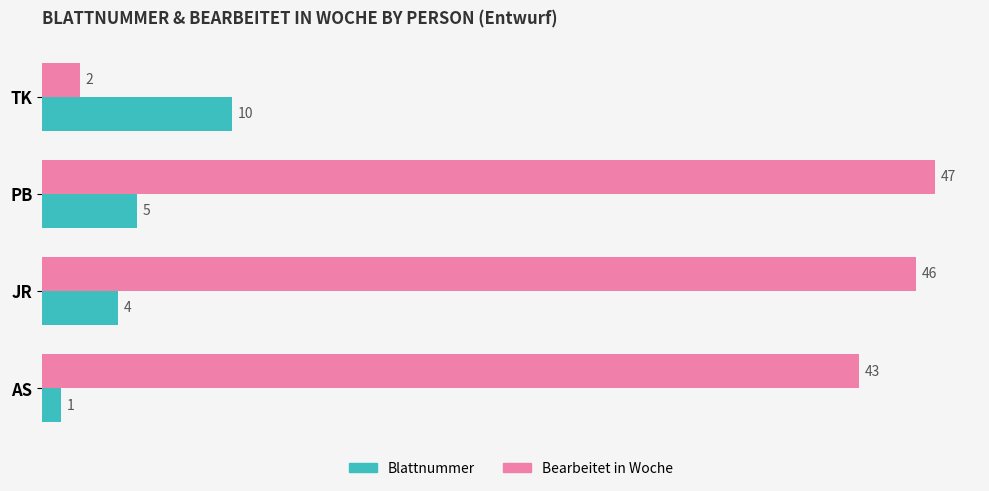

What value does the Bearbeitet in Woche series have at AS, to the nearest 10?

40